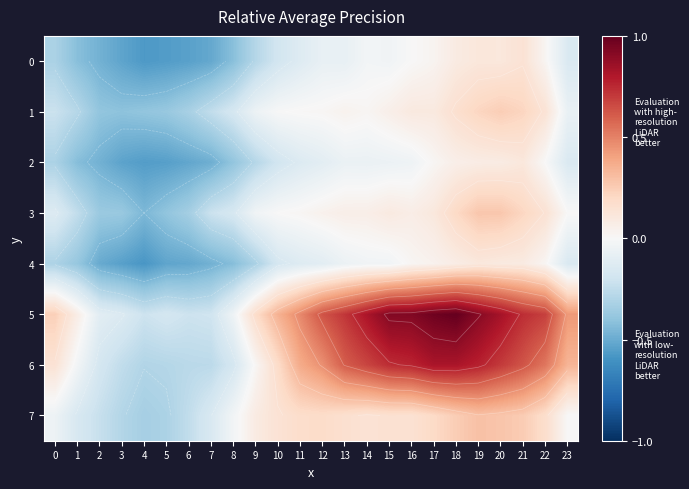

How many data points in 7 are above 0?

15